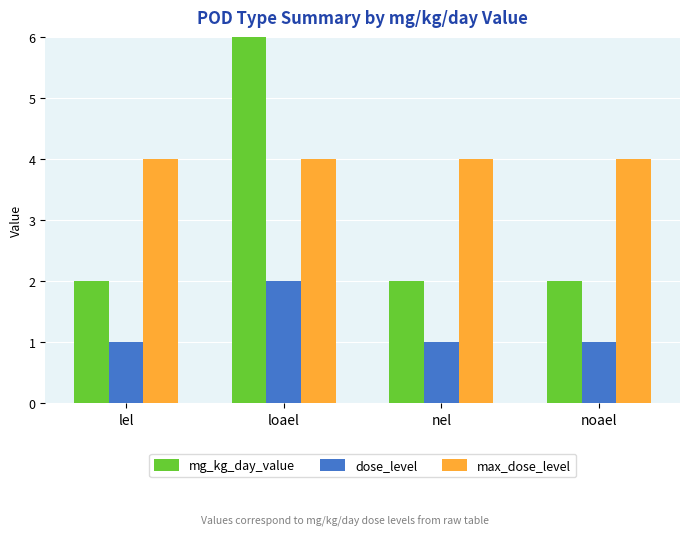

Which series has the largest range (max minus min)?

mg_kg_day_value